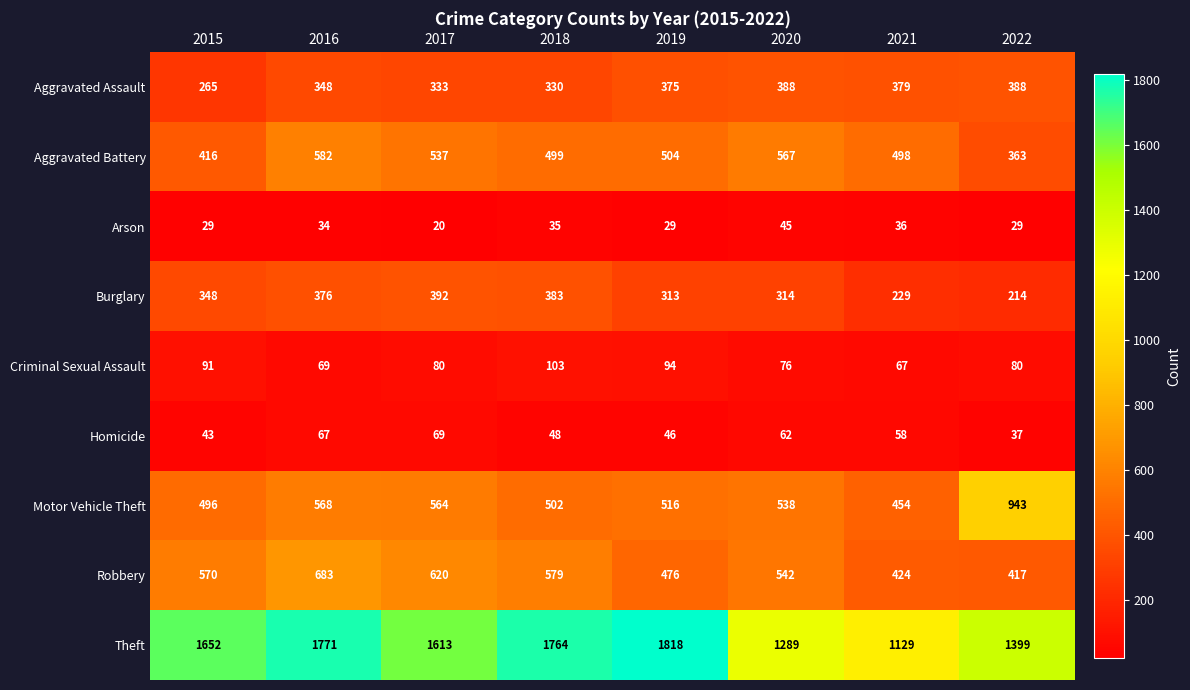

Which category has the lowest value in the Homicide series?

2022